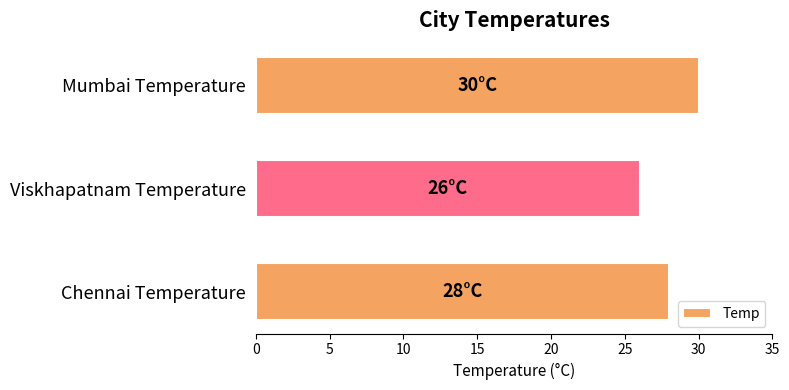

List the labels in order of value, largest first.

Mumbai Temperature, Chennai Temperature, Viskhapatnam Temperature